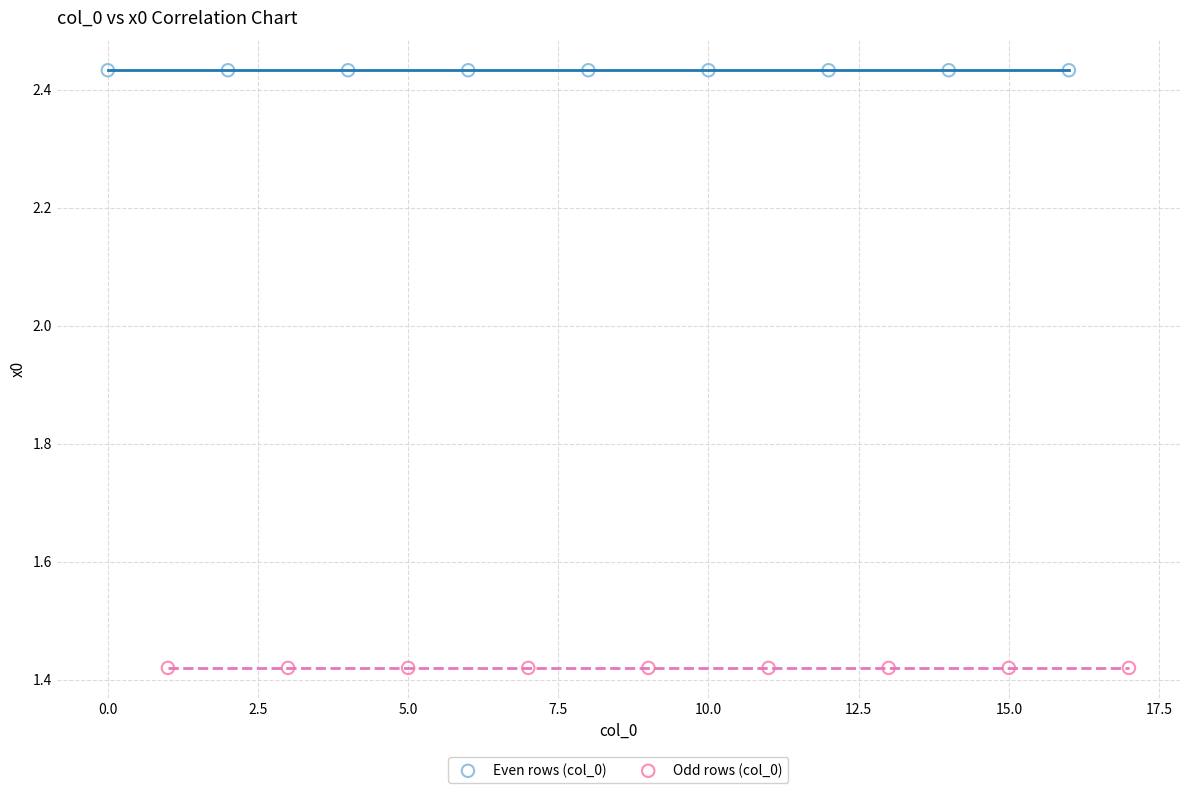

What are all the series names shown in the legend?

Even rows (col_0), Odd rows (col_0)